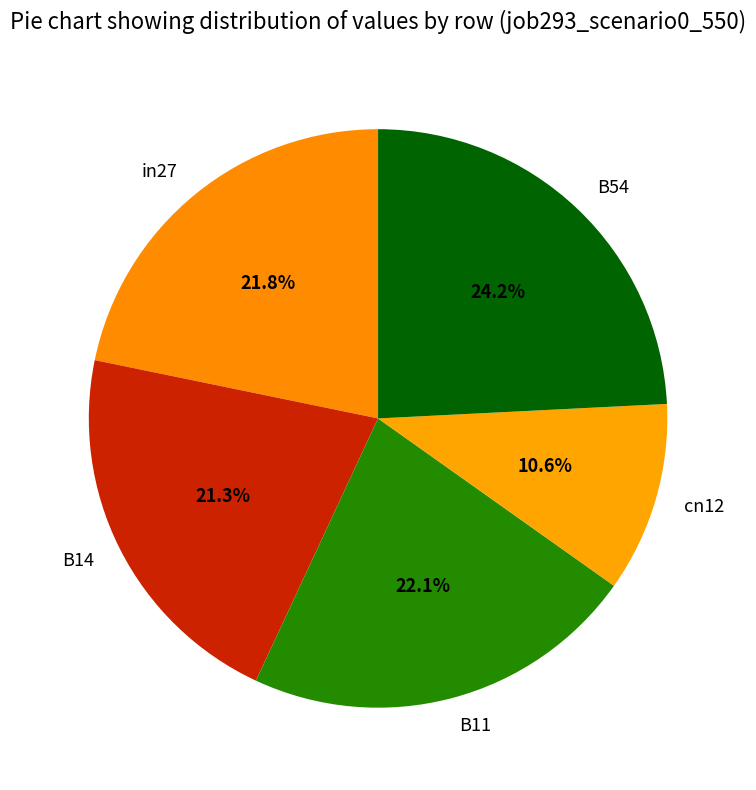

What is the largest slice in the pie chart?

B54